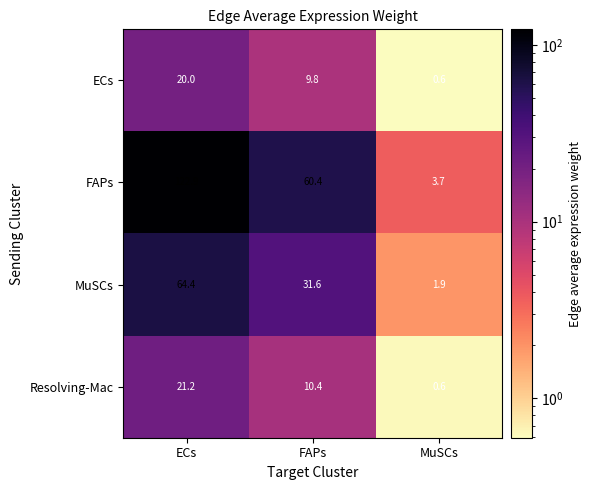

What value does the Resolving-Mac series have at FAPs?

10.4